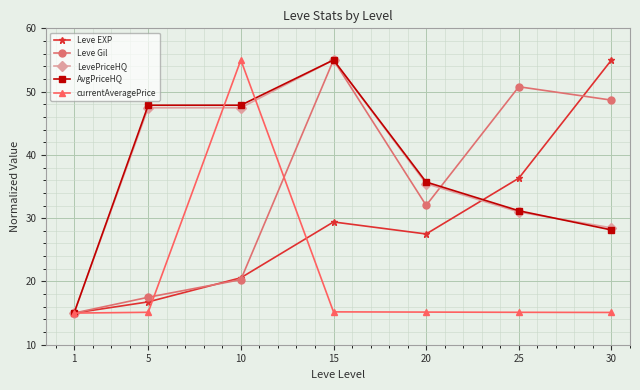

At which category is the sum across all series the highest?

15